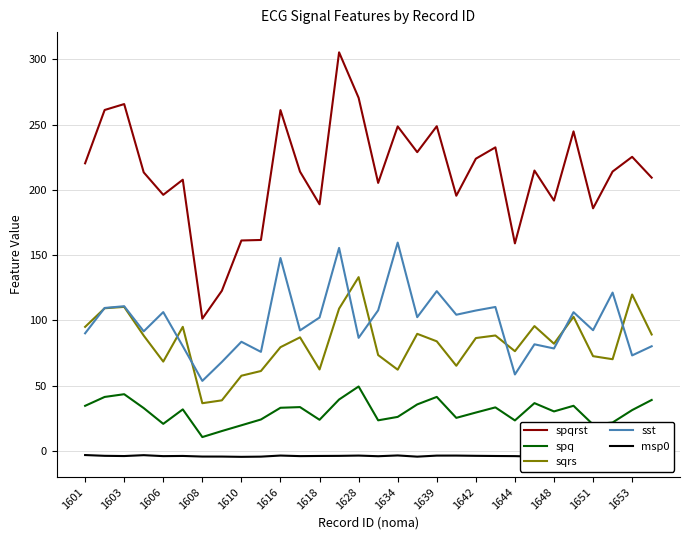

What is the maximum value shown in the chart?

305.3